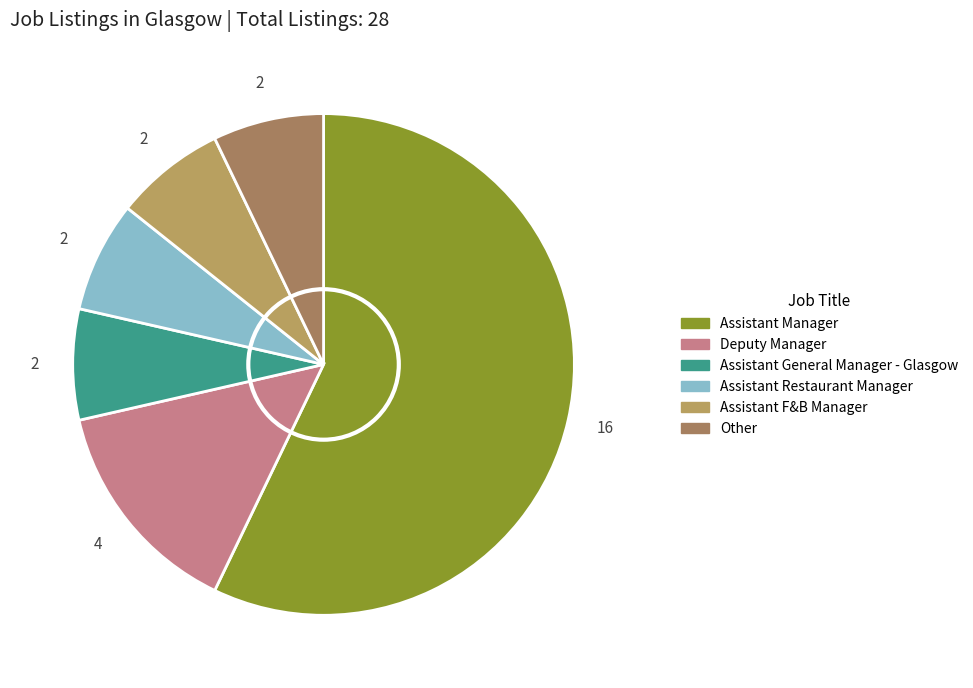

What percentage do Assistant Restaurant Manager and Assistant Manager together represent?

64.3%